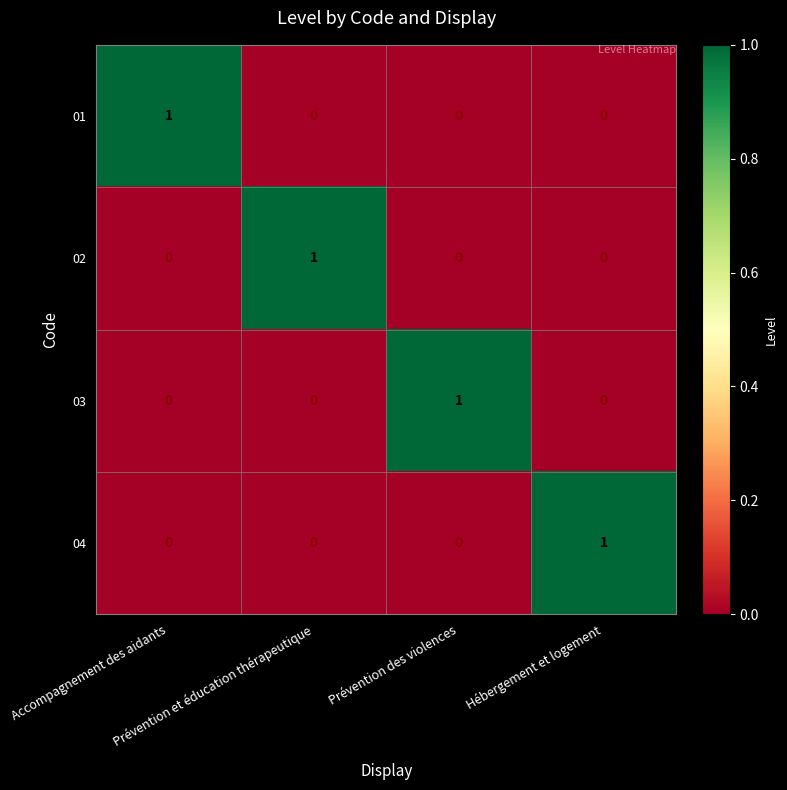

What is the difference between the highest and lowest values at Prévention des violences?

1